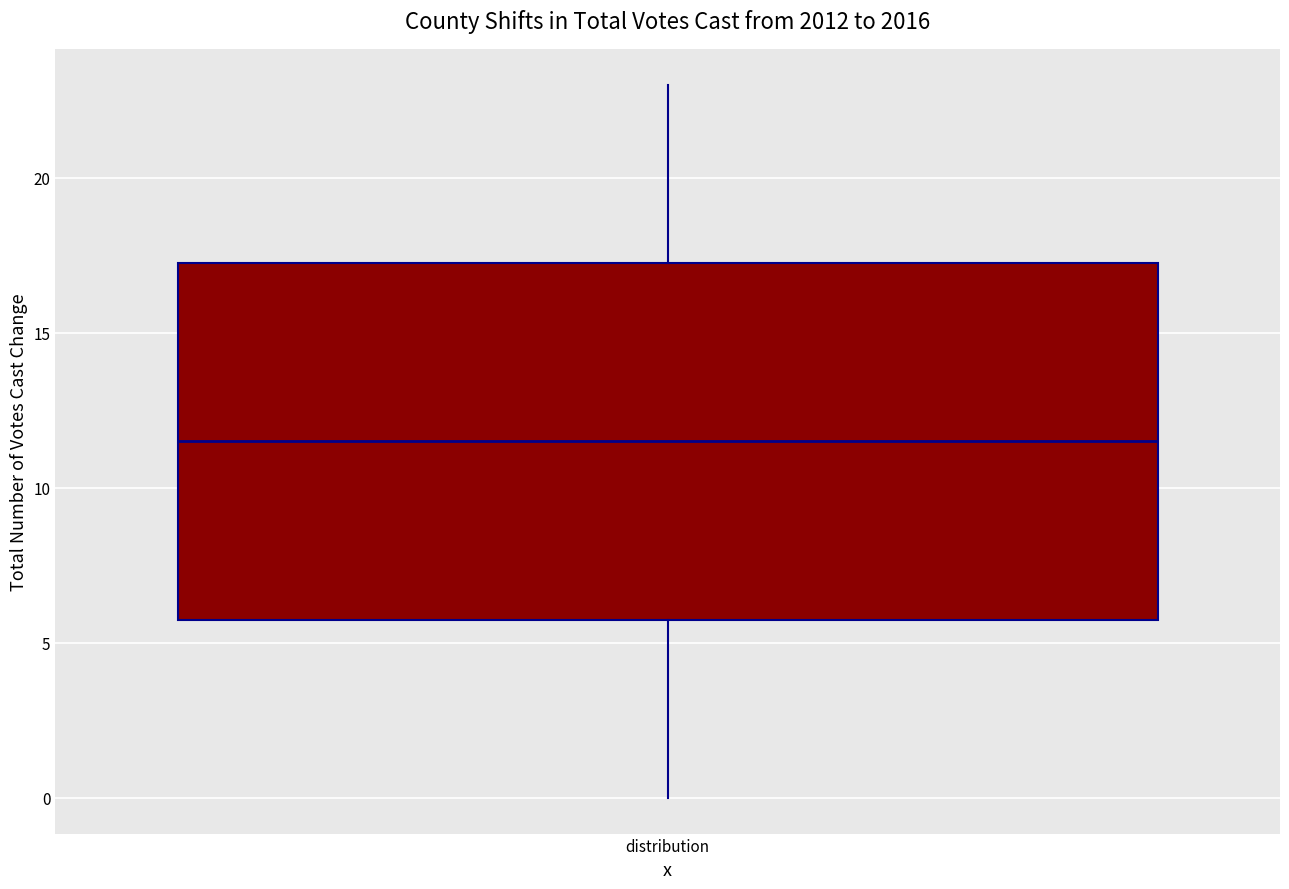

Read this box plot against the y-axis: the position of the median line, the range covered by the box, and the ends of both whiskers. The values are not printed on the chart, so give them approximately, as read against the axis.

median 11.5, box 6.0 to 17.5, whiskers 0.0 to 23.0